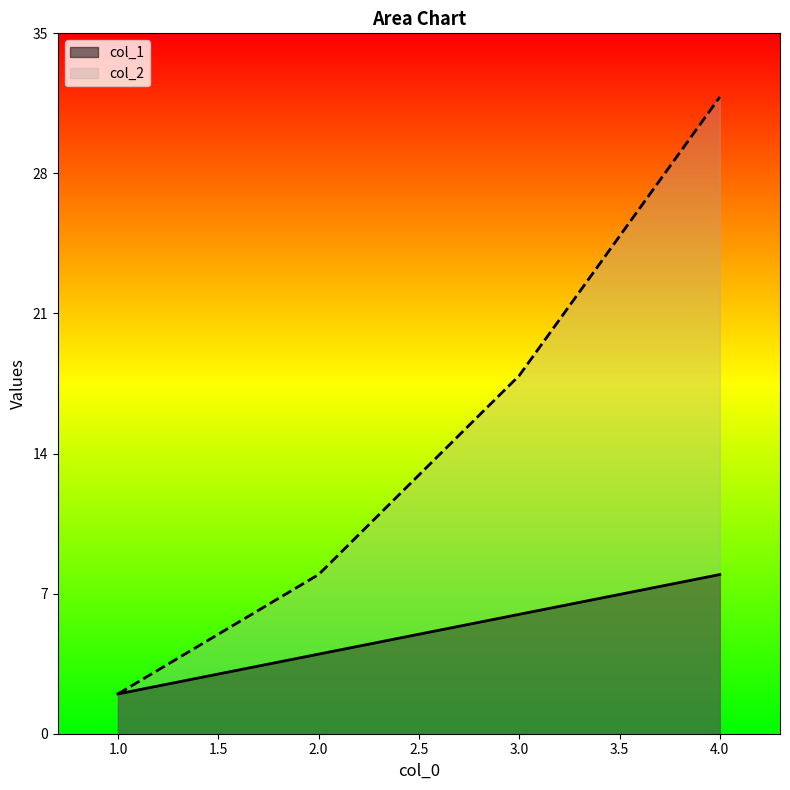

What value does the col_1 series have at 2?

4